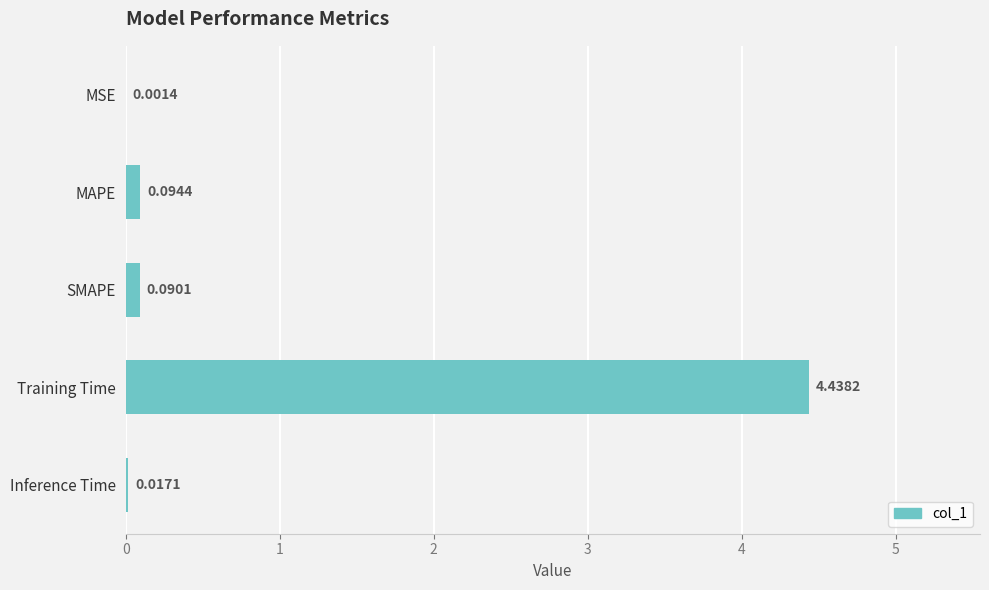

Which label corresponds to the largest value in the chart?

Training Time